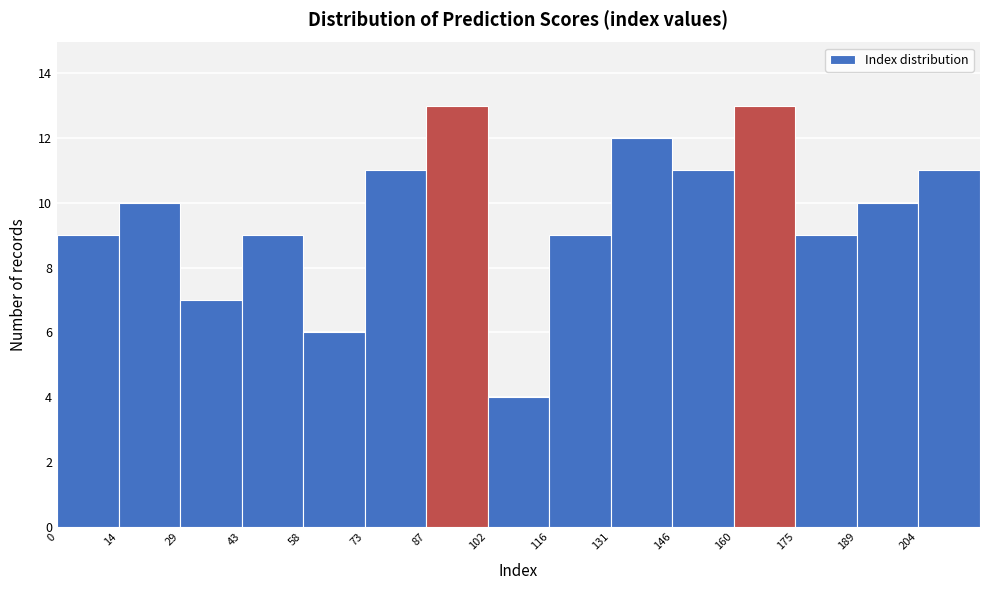

Reading left to right, list every bar in this chart as the range it spans on the x-axis followed by its height. Neither the bar edges nor the heights are printed on the chart, so give them approximately, as read against the axes.

0.0 to 14.6: 9
14.6 to 29.2: 10
29.2 to 43.8: 7
43.8 to 58.4: 9
58.4 to 73.0: 6
73.0 to 87.6: 11
87.6 to 102.2: 13
102.2 to 116.8: 4
116.8 to 131.4: 9
131.4 to 146.0: 12
146.0 to 160.6: 11
160.6 to 175.2: 13
175.2 to 189.8: 9
189.8 to 204.4: 10
204.4 to 219.0: 11